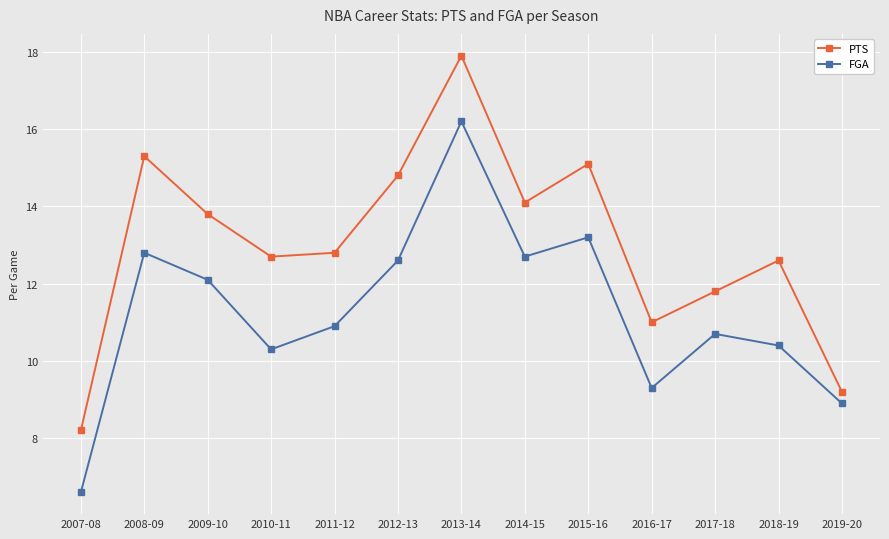

At which label is FGA closest to 11?

2011-12